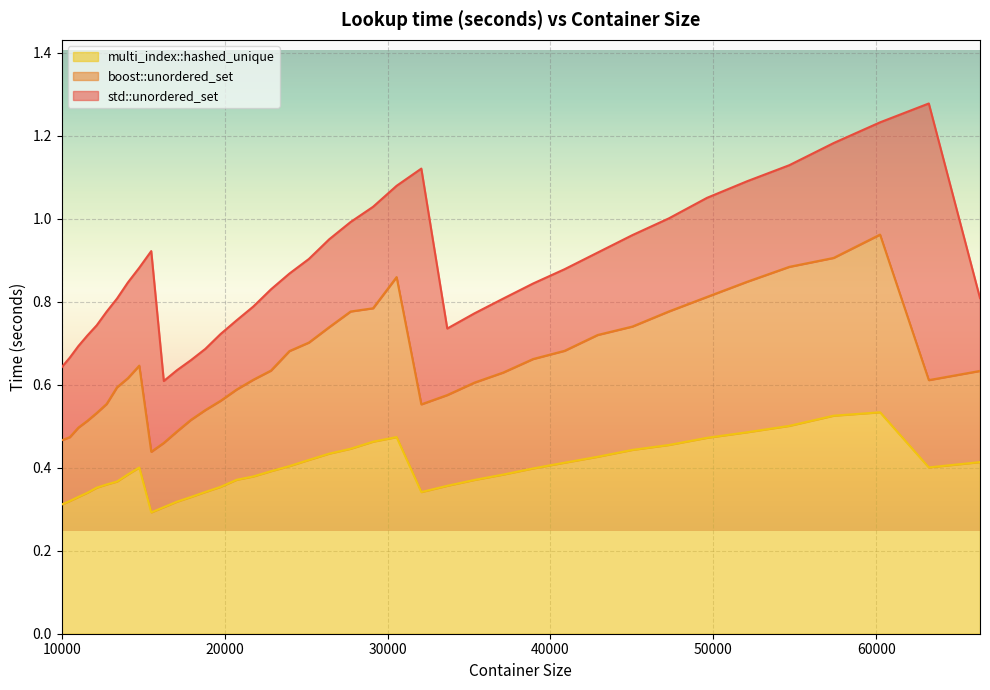

Reading left to right, extract all data points from this chart.

std::unordered_set: 10000=0.6	10500=0.7	11025=0.7	11576=0.7	12154=0.7	12760=0.8	13396=0.8	14063=0.8	14763=0.9	15498=0.9	16269=0.6	17078=0.6	17927=0.7	18818=0.7	19753=0.7	20734=0.8	21764=0.8	22845=0.8	23980=0.9	25171=0.9	26421=1.0	27733=1.0	29110=1.0	30555=1.1	32072=1.1	33664=0.7	35335=0.8	37089=0.8	38930=0.8	40863=0.9	42892=0.9	45022=1.0	47258=1.0	49605=1.1	52069=1.1	54656=1.1	57372=1.2	60223=1.2	63216=1.3	66358=0.8
boost::unordered_set: 10000=0.5	10500=0.5	11025=0.5	11576=0.5	12154=0.5	12760=0.6	13396=0.6	14063=0.6	14763=0.6	15498=0.4	16269=0.5	17078=0.5	17927=0.5	18818=0.5	19753=0.6	20734=0.6	21764=0.6	22845=0.6	23980=0.7	25171=0.7	26421=0.7	27733=0.8	29110=0.8	30555=0.9	32072=0.6	33664=0.6	35335=0.6	37089=0.6	38930=0.7	40863=0.7	42892=0.7	45022=0.7	47258=0.8	49605=0.8	52069=0.8	54656=0.9	57372=0.9	60223=1.0	63216=0.6	66358=0.6
multi_index::hashed_unique: 10000=0.3	10500=0.3	11025=0.3	11576=0.3	12154=0.4	12760=0.4	13396=0.4	14063=0.4	14763=0.4	15498=0.3	16269=0.3	17078=0.3	17927=0.3	18818=0.3	19753=0.4	20734=0.4	21764=0.4	22845=0.4	23980=0.4	25171=0.4	26421=0.4	27733=0.4	29110=0.5	30555=0.5	32072=0.3	33664=0.4	35335=0.4	37089=0.4	38930=0.4	40863=0.4	42892=0.4	45022=0.4	47258=0.5	49605=0.5	52069=0.5	54656=0.5	57372=0.5	60223=0.5	63216=0.4	66358=0.4